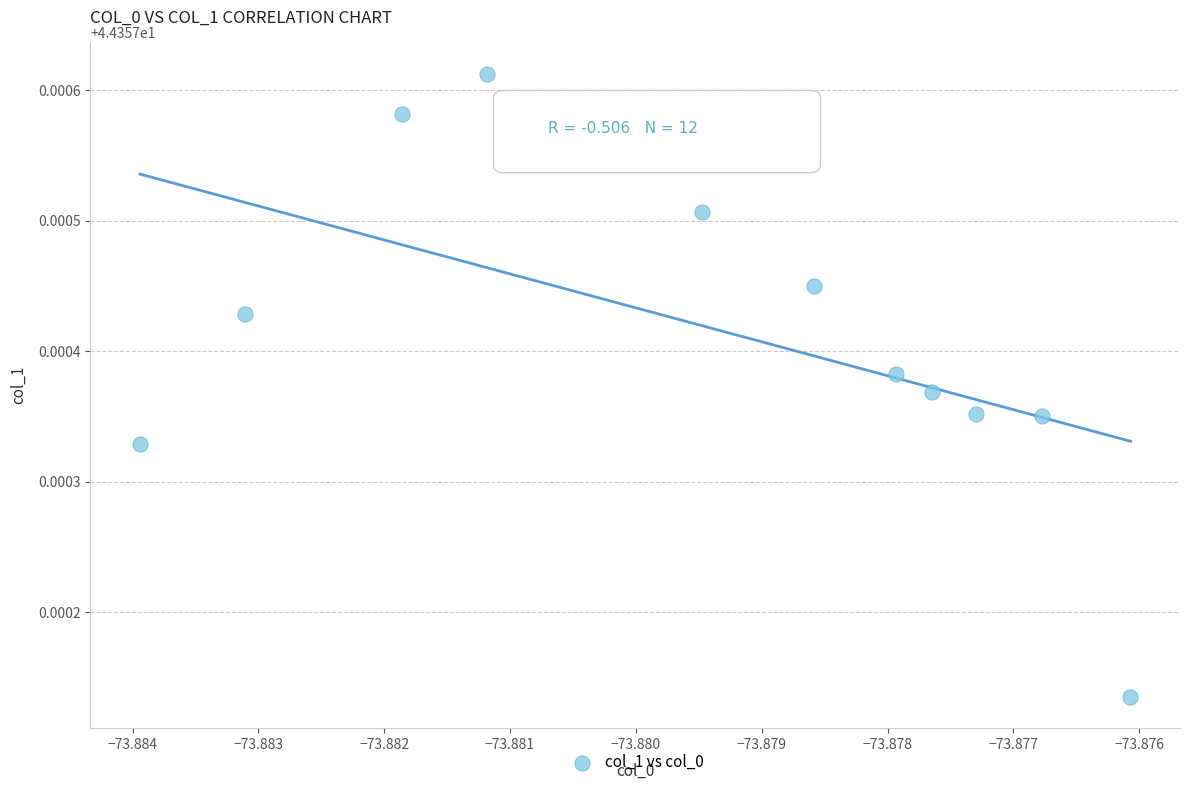

What is the average X value?

-73.9